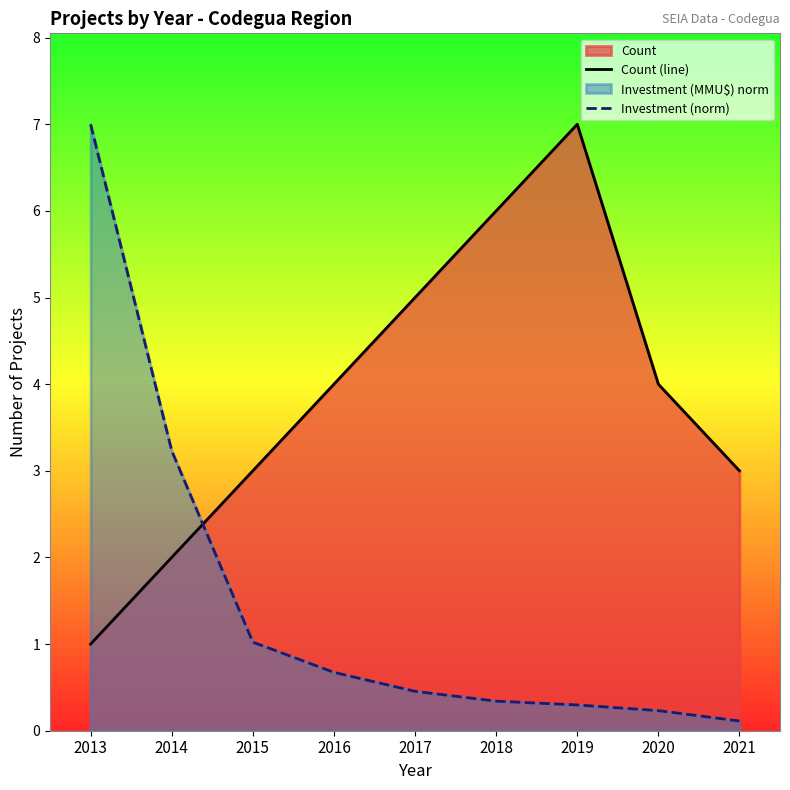

Reading right to left, transcribe all the data shown in this chart.

Count (line): 2021=3.0	2020=4.0	2019=7.0	2018=6.0	2017=5.0	2016=4.0	2015=3.0	2014=2.0	2013=1.0
Investment (norm): 2021=0.1	2020=0.2	2019=0.3	2018=0.3	2017=0.5	2016=0.7	2015=1.0	2014=3.2	2013=7.0